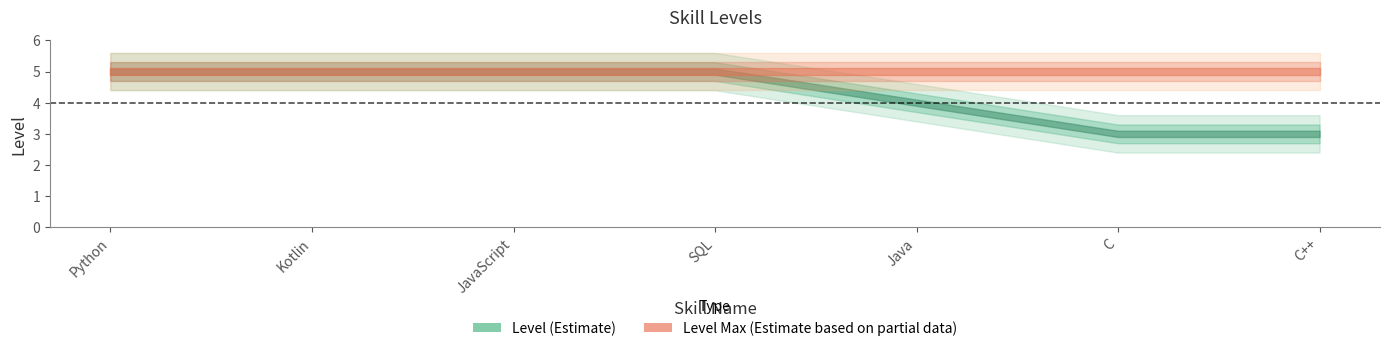

How many lines are shown in the chart?

2